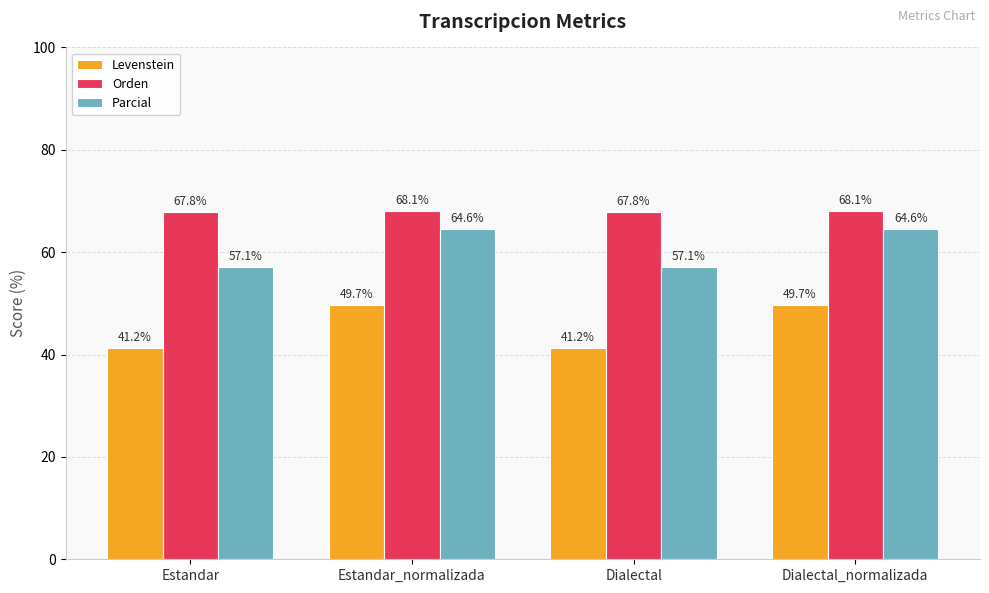

Which series has the largest total across all categories?

Orden